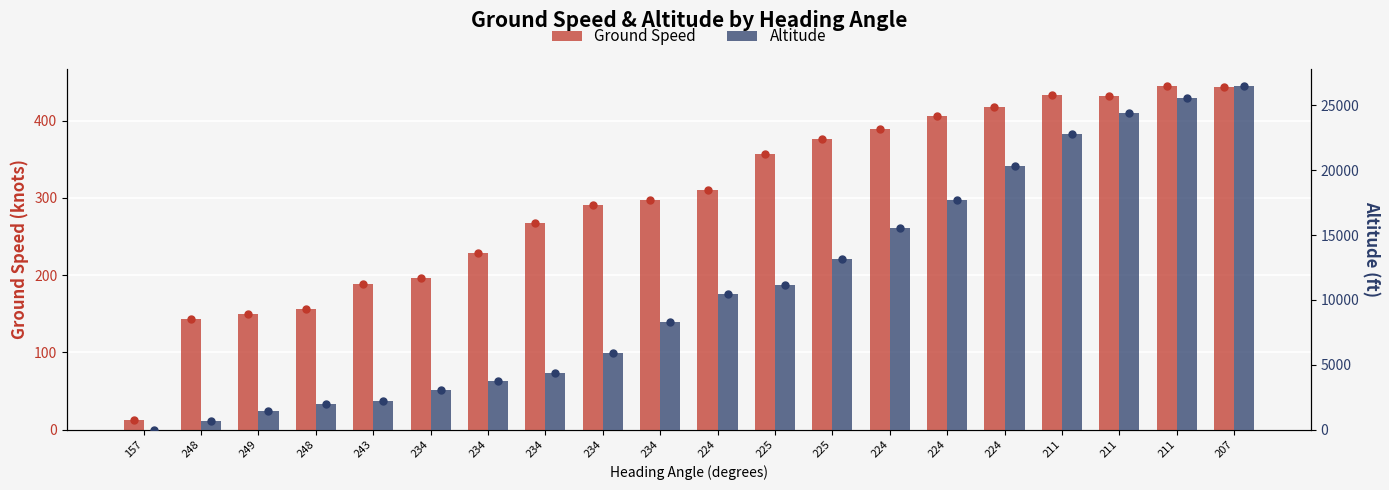

What is the difference between the maximum and minimum values in the Altitude series?

26494